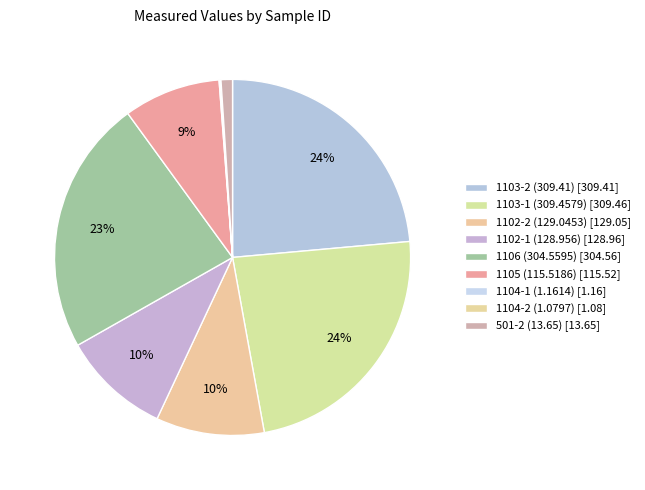

The 1103-1 (309.4579) slice represents 15% of the pie. True or false?

False